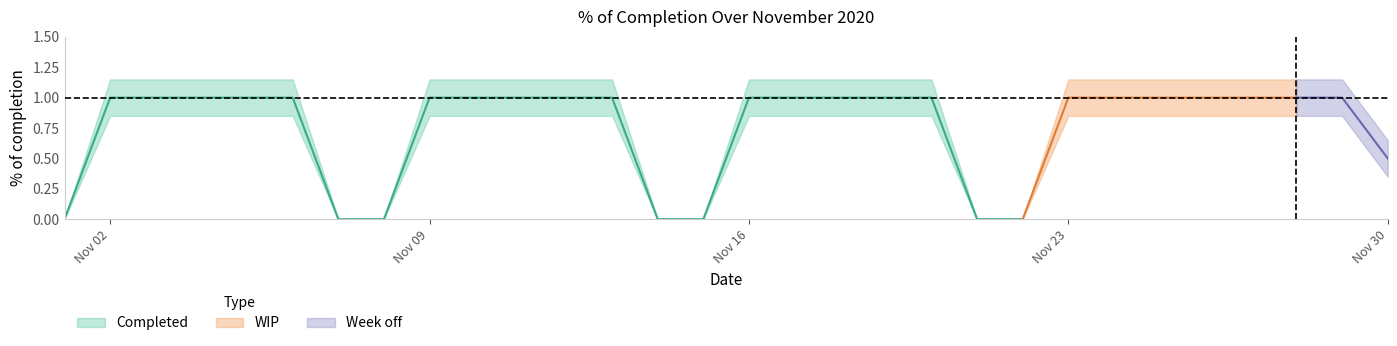

Reading left to right, list all the values displayed in this chart.

% of completion: 0.0	1.0	1.0	1.0	1.0	1.0	0.0	0.0	1.0	1.0	1.0	1.0	1.0	0.0	0.0	1.0	1.0	1.0	1.0	1.0	0.0	0.0	1.0	1.0	1.0	1.0	1.0	1.0	1.0	0.5
completion_upper: 0.0	1.1	1.1	1.1	1.1	1.1	0.0	0.0	1.1	1.1	1.1	1.1	1.1	0.0	0.0	1.1	1.1	1.1	1.1	1.1	0.0	0.0	1.1	1.1	1.1	1.1	1.1	1.1	1.1	0.7
completion_lower: 0.0	0.8	0.8	0.8	0.8	0.8	0.0	0.0	0.8	0.8	0.8	0.8	0.8	0.0	0.0	0.8	0.8	0.8	0.8	0.8	0.0	0.0	0.8	0.8	0.8	0.8	0.8	0.8	0.8	0.3